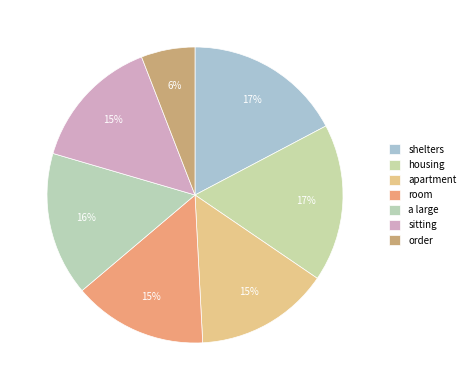

Is there a majority slice in this chart?

No